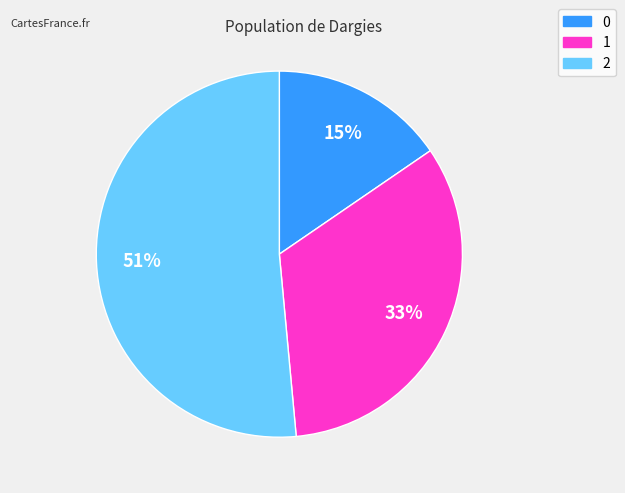

True or false: 1 accounts for 25% of the total.

False